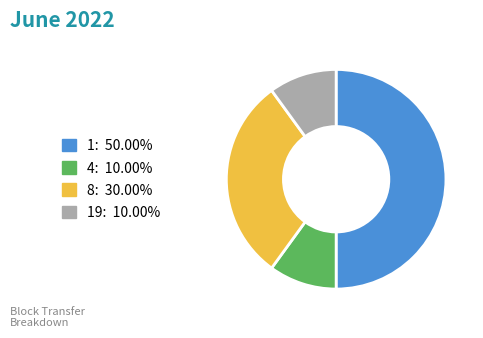

Count the number of slices in the pie.

4